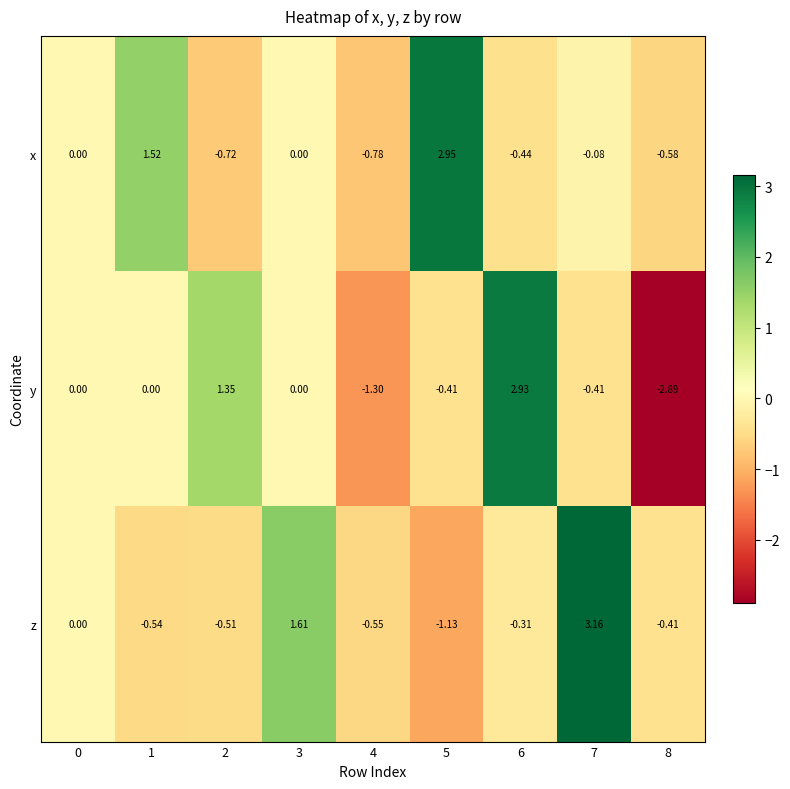

Rank the series by their maximum value, from lowest to highest.

y, x, z